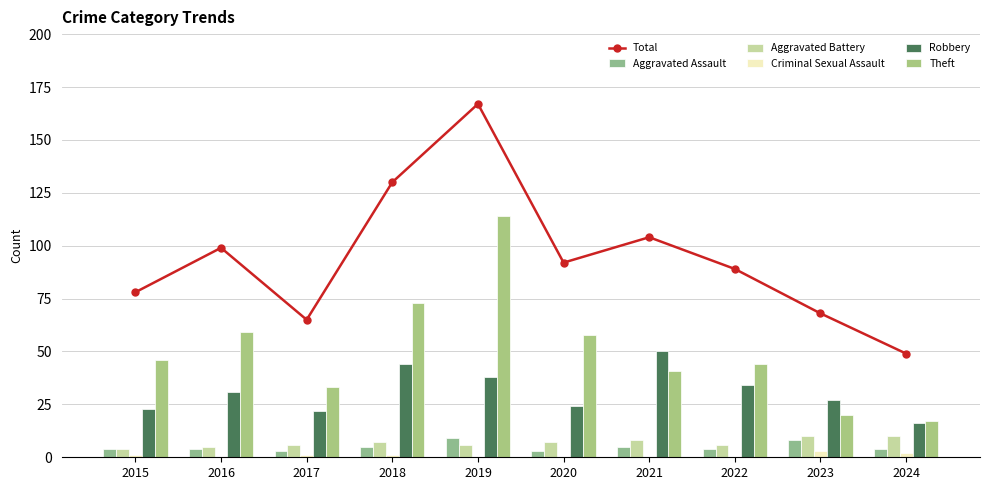

What is the difference between the maximum and minimum values in the Theft series?

97